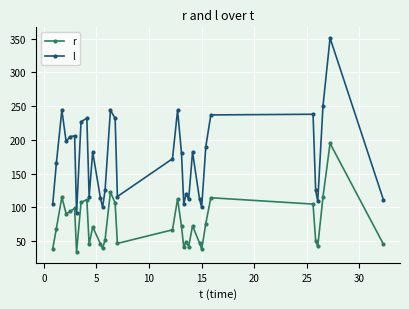

What is the minimum value shown in the chart?

33.6